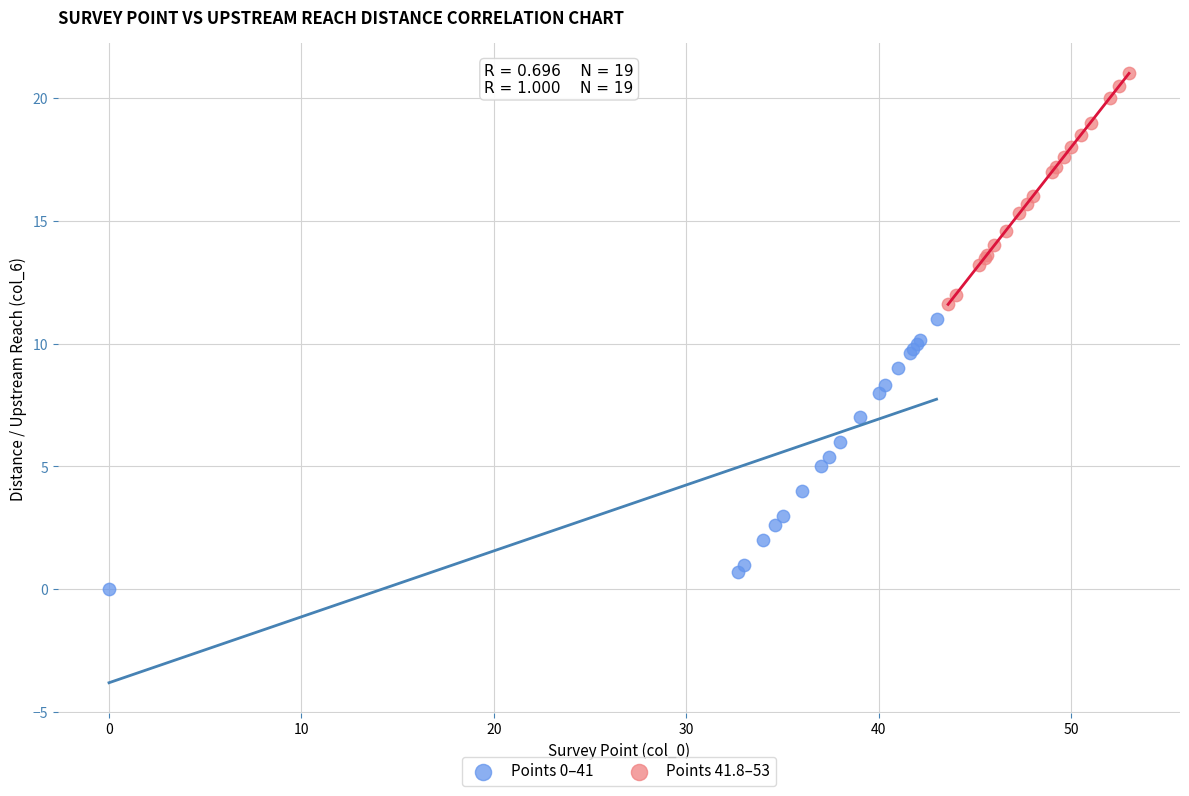

Which series has the largest Y range (max minus min)?

Points 0–41